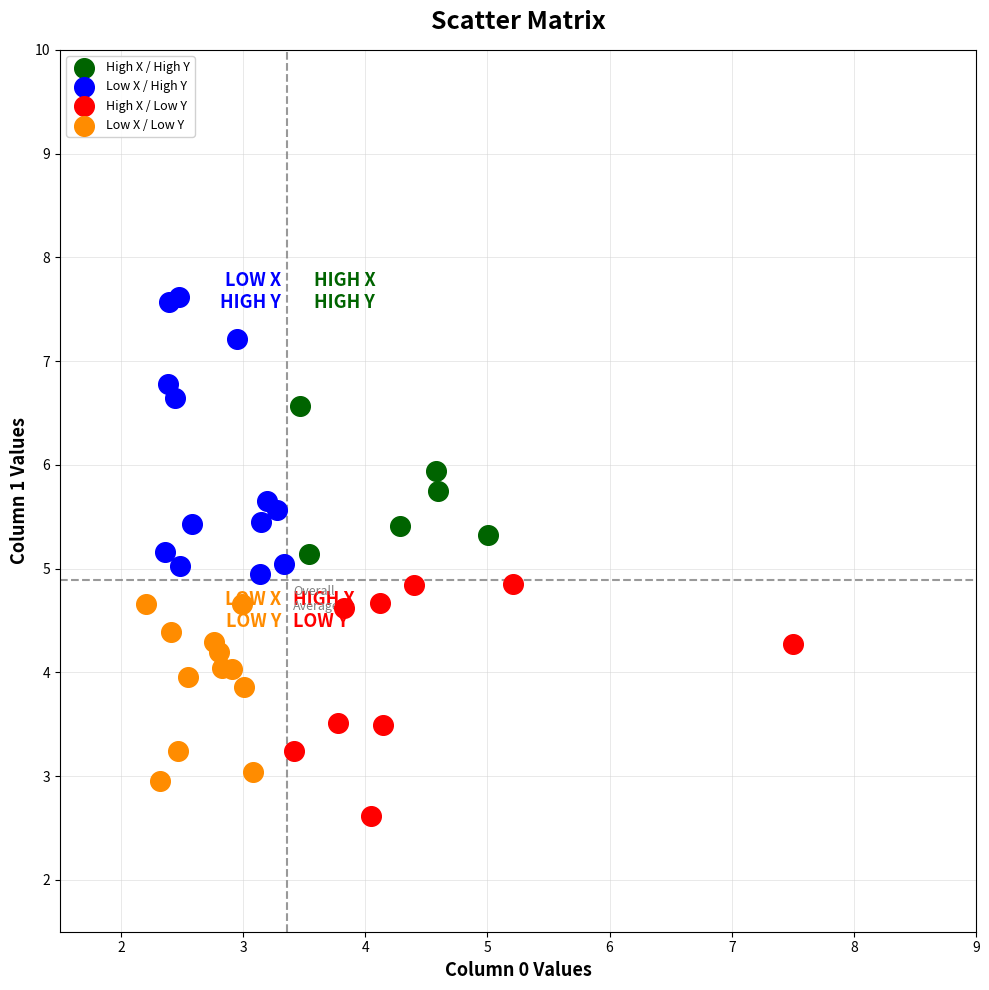

Which series has the widest spread of Y values?

Low X / High Y